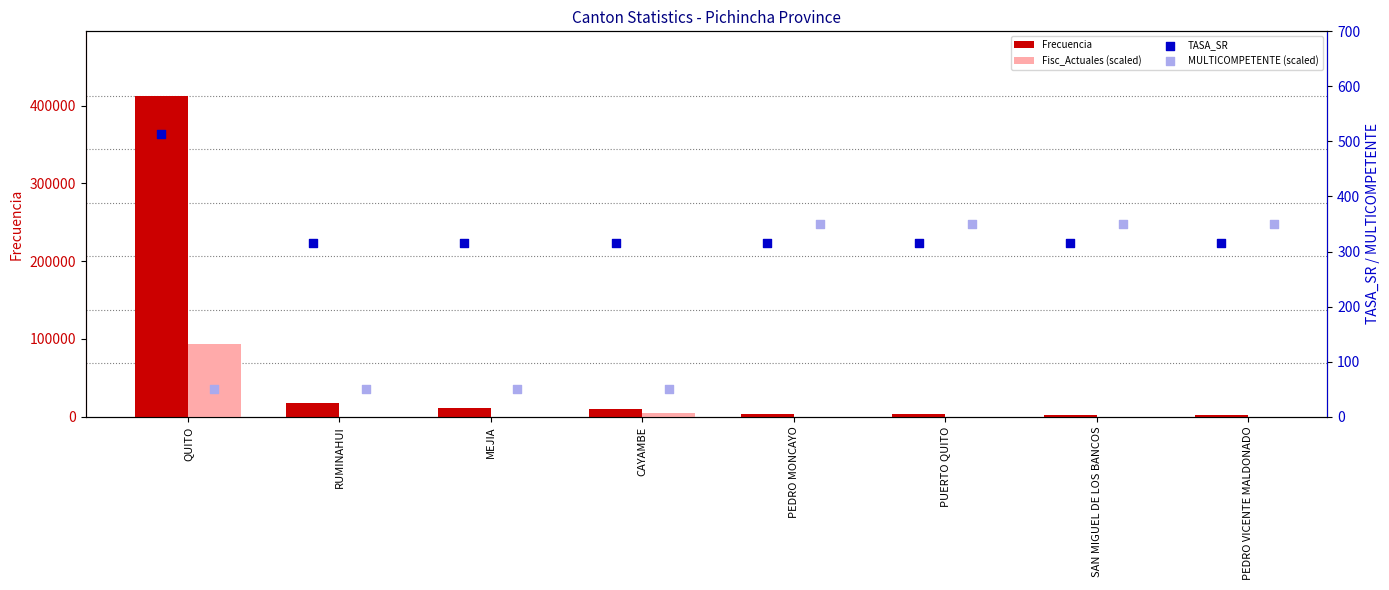

Which series reaches the maximum Y coordinate?

Frecuencia